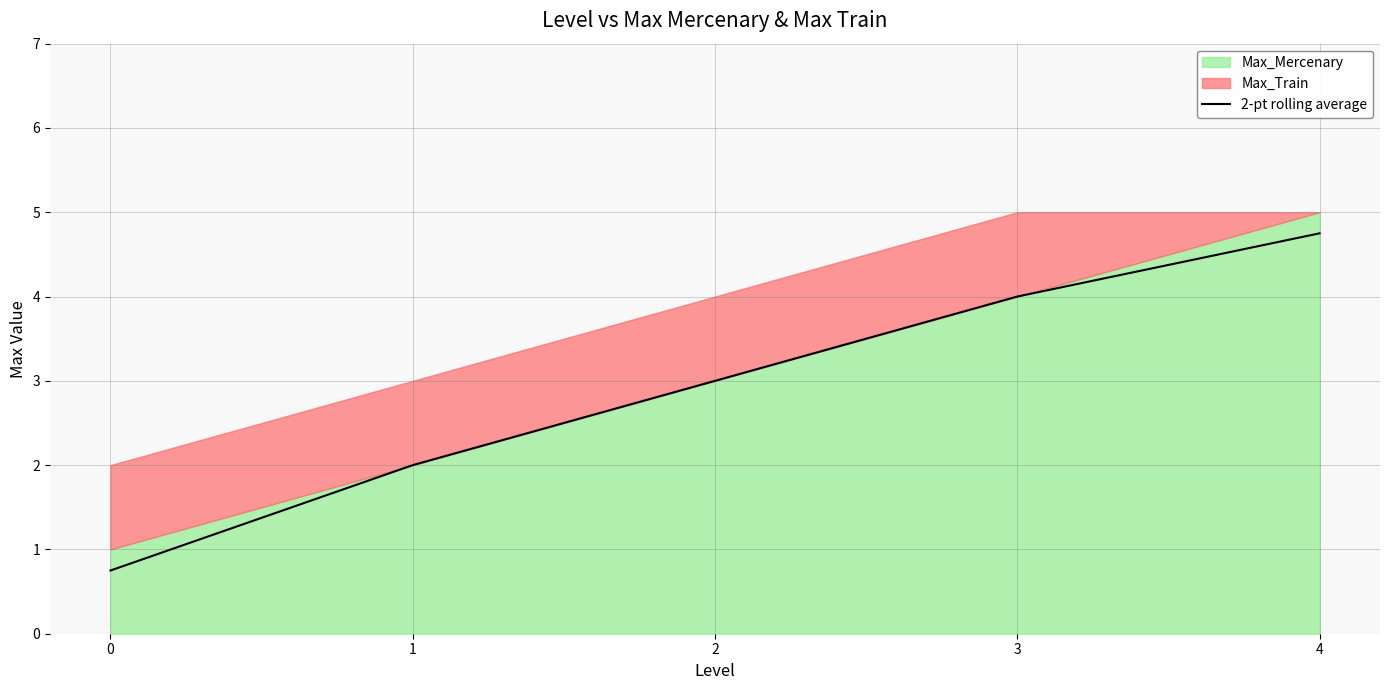

What is the value of the 4th point from the left?

4.0